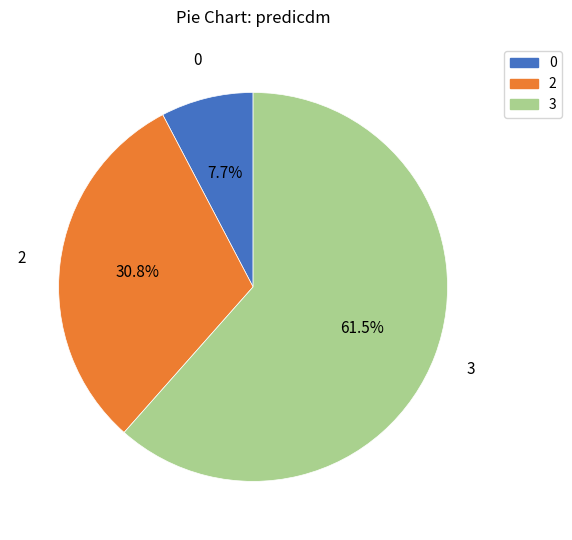

What portion of the pie excludes 3?

38.5%